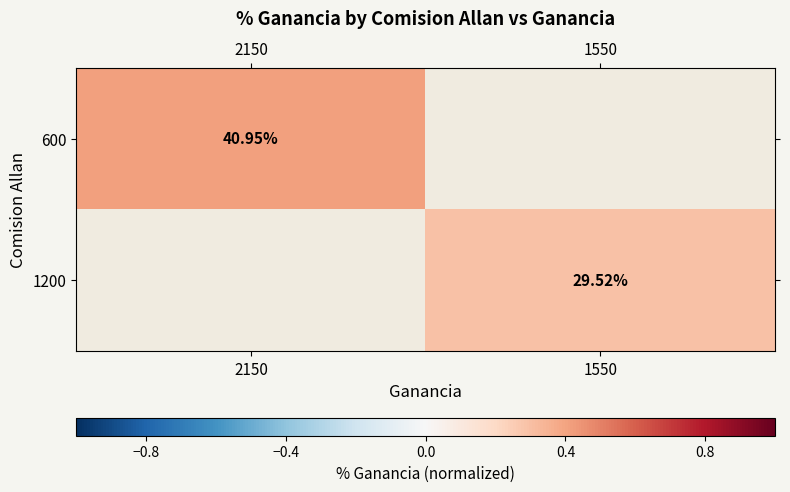

Count the number of categories in the chart.

2